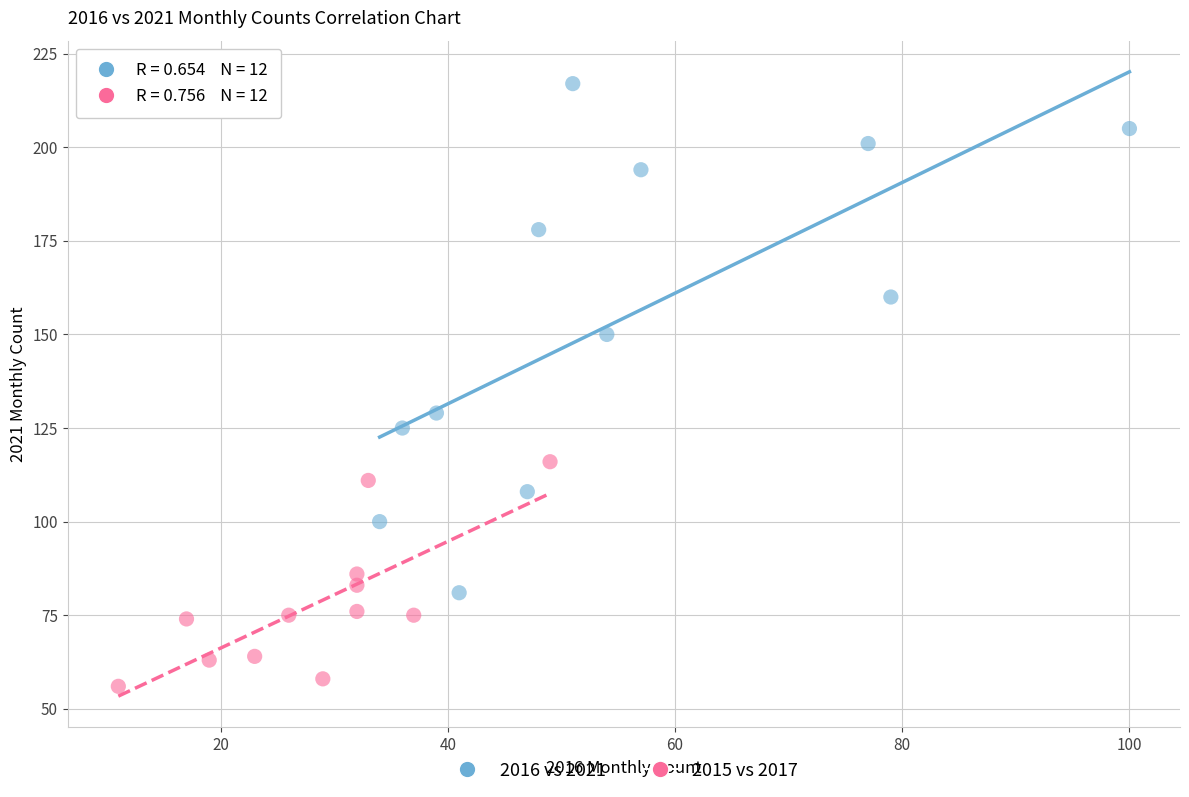

Which series contains the highest Y value?

2016 vs 2021